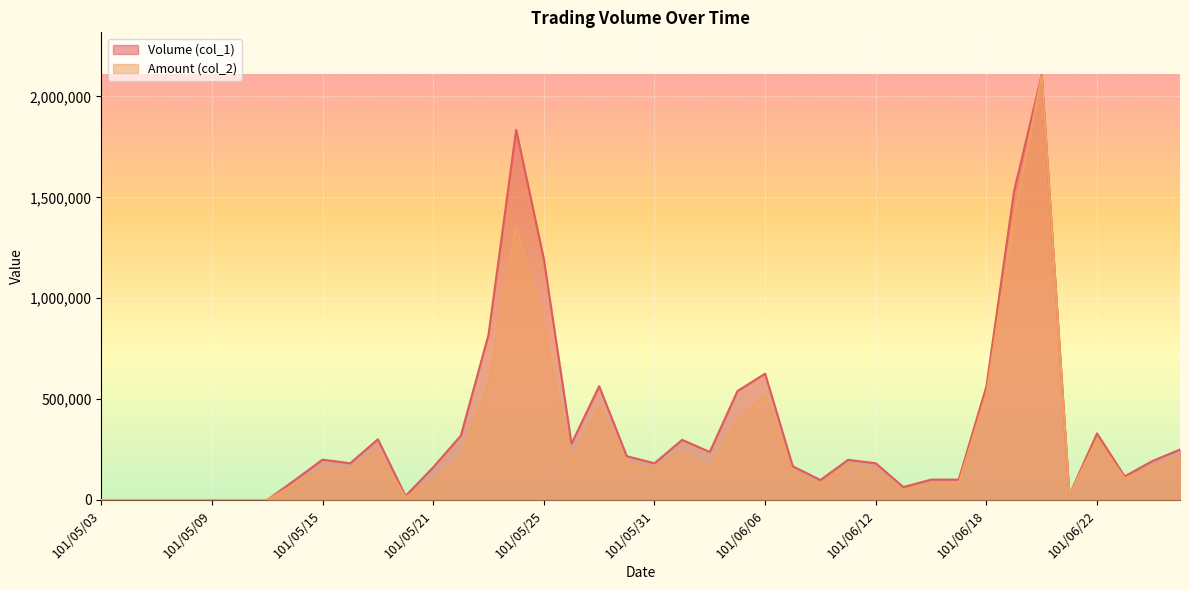

What are all the series names shown in the legend?

Volume (col_1), Amount (col_2)